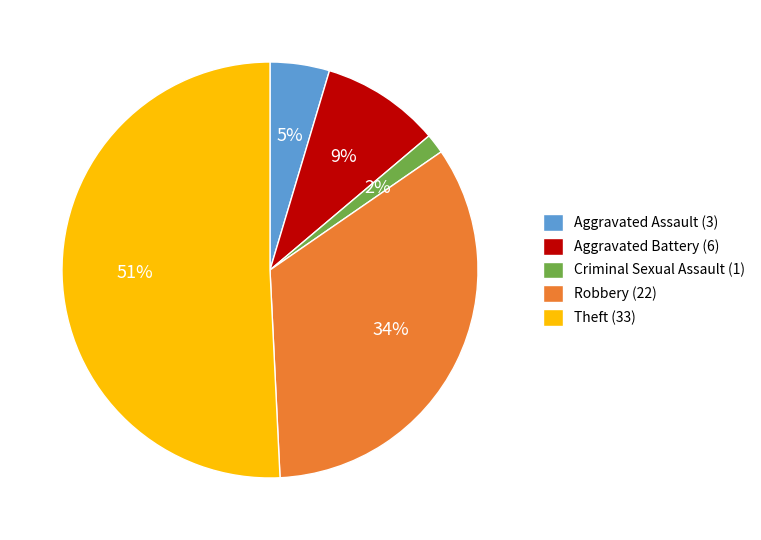

Rank the categories by value from highest to lowest.

Theft, Robbery, Aggravated Battery, Aggravated Assault, Criminal Sexual Assault